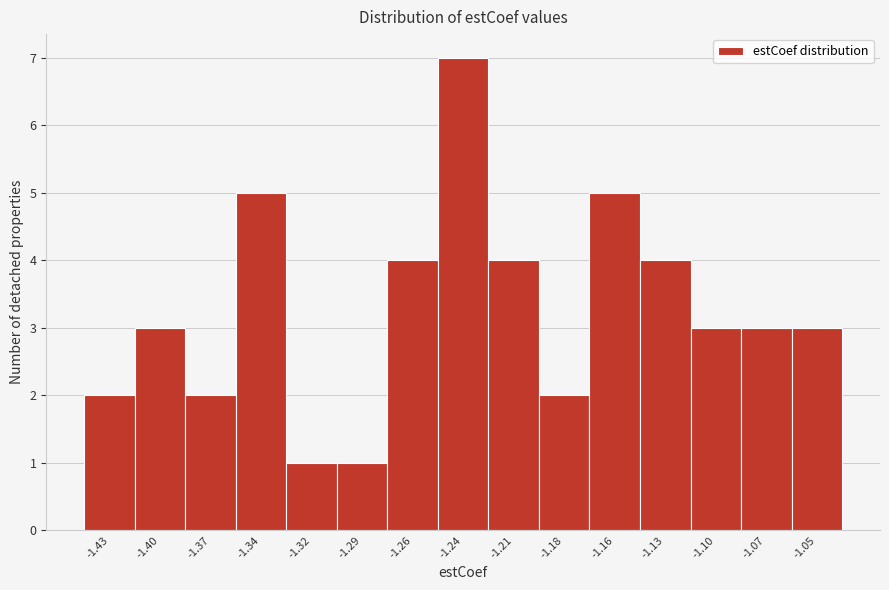

Reading right to left, transcribe all the data shown in this chart.

-1.05=3	-1.07=3	-1.10=3	-1.13=4	-1.16=5	-1.18=2	-1.21=4	-1.24=7	-1.26=4	-1.29=1	-1.32=1	-1.34=5	-1.37=2	-1.40=3	-1.43=2